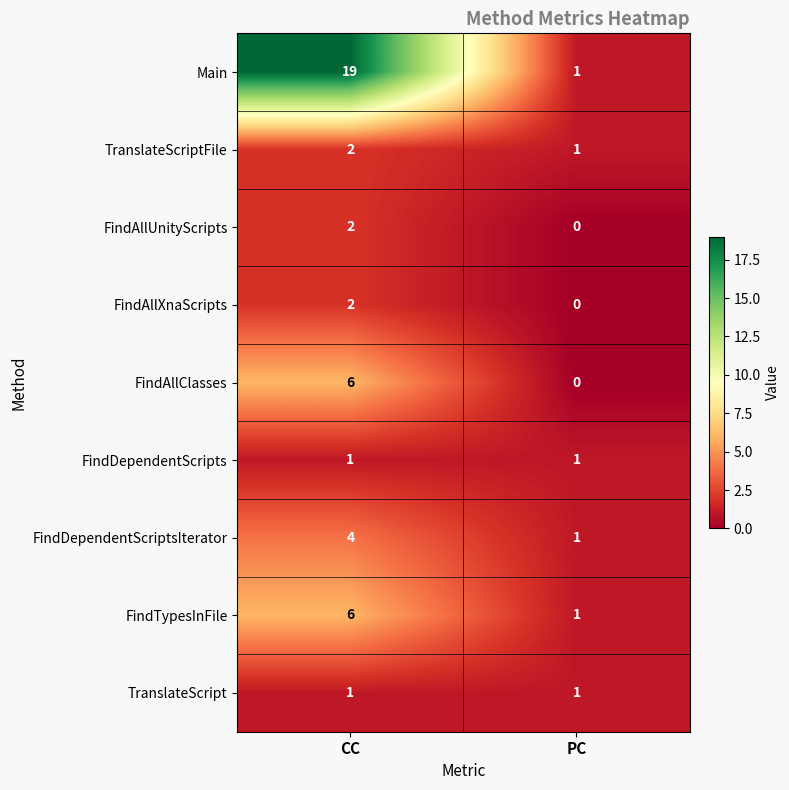

What is the average value of the FindTypesInFile series?

4